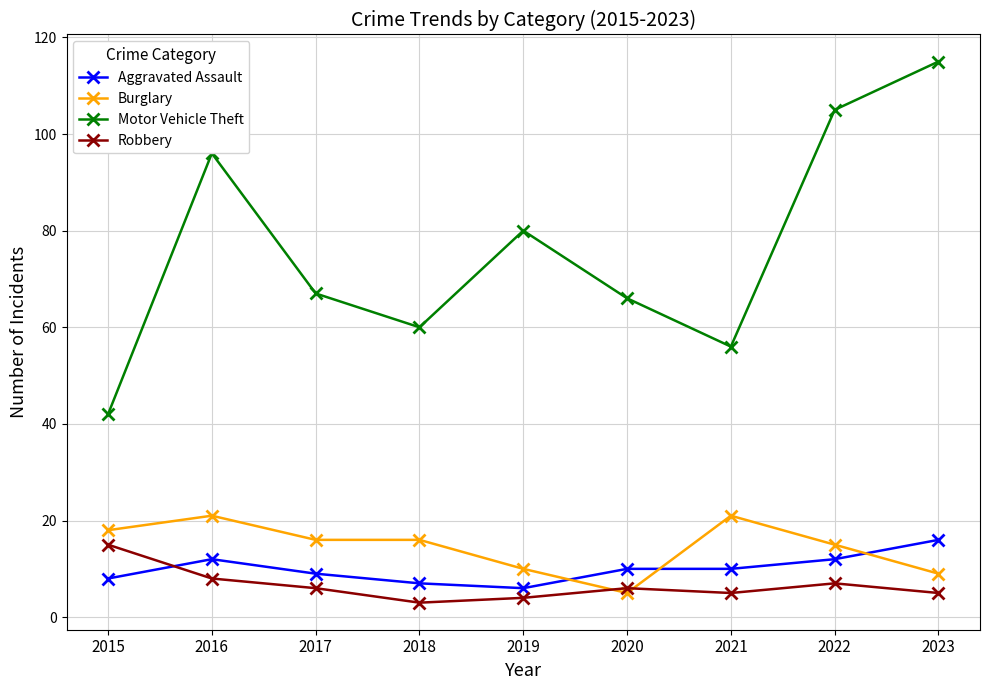

Between 2015 and 2023, which series saw the biggest shift?

Motor Vehicle Theft